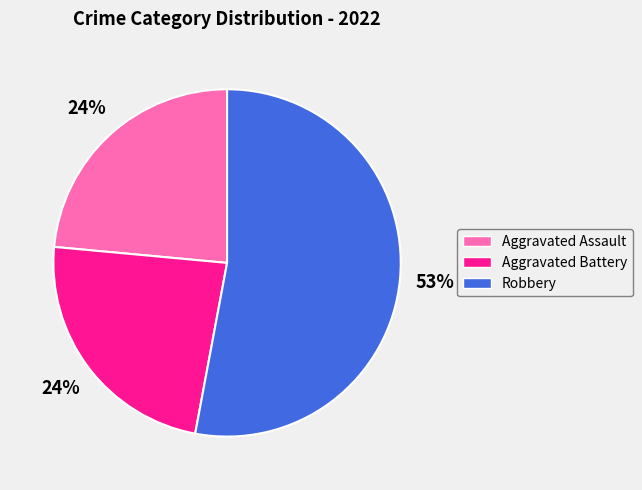

Is there a majority slice in this chart?

Yes